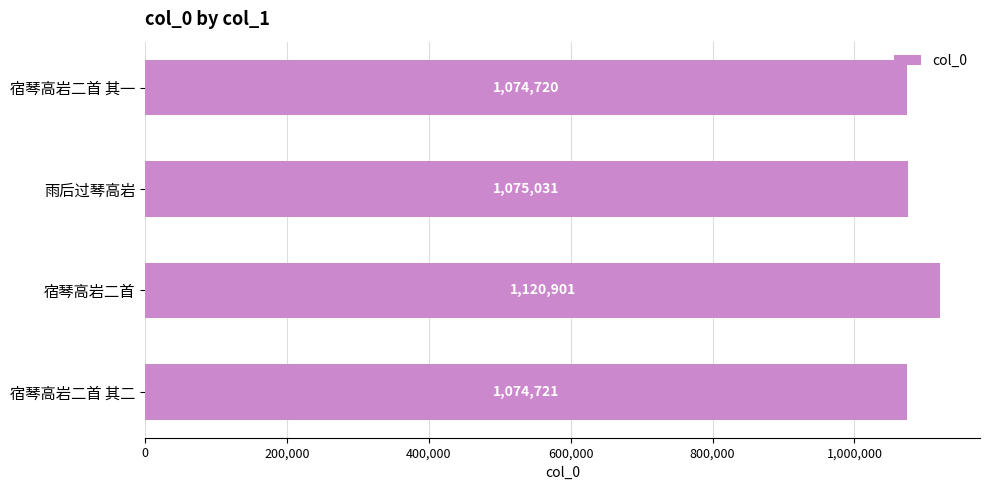

The chart shows a value of 1074721 at 宿琴高岩二首 其二. True or false?

True